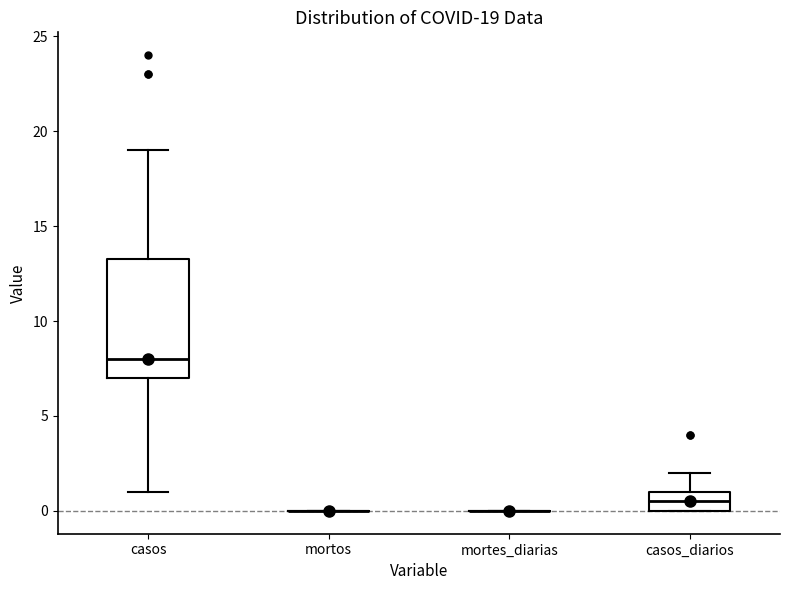

Which box is the tallest, from its lower edge to its upper edge?

casos